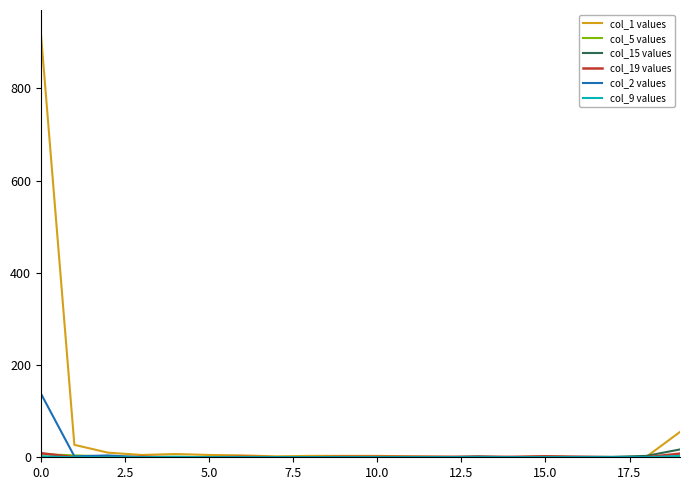

Which series has the largest total across all categories?

col_1 values